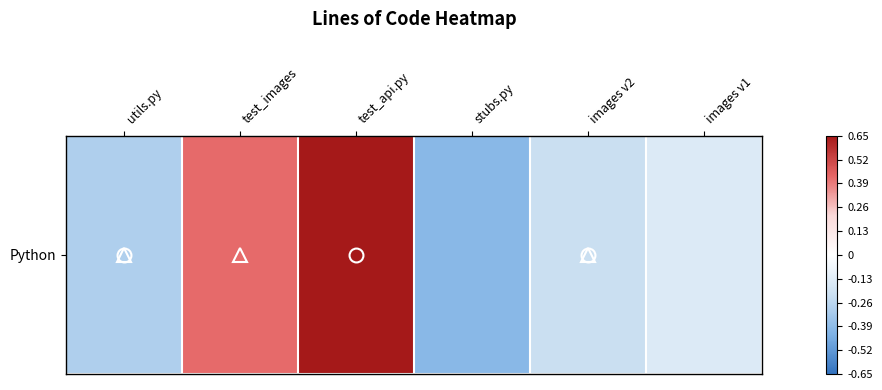

What is the minimum value shown in the chart?

-0.4